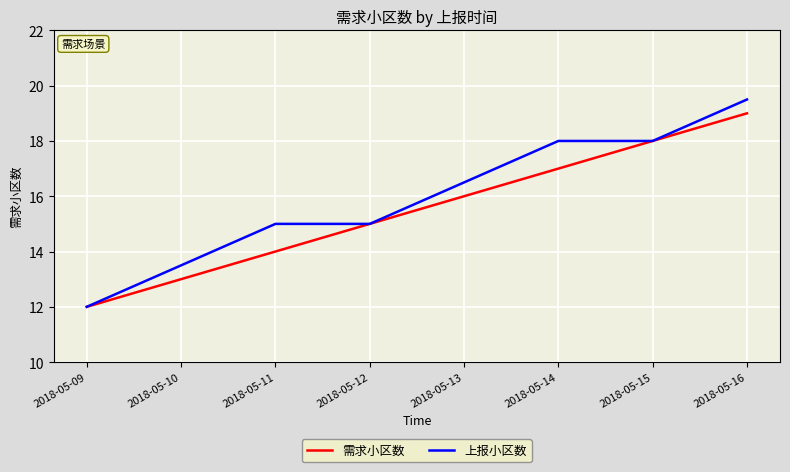

What is the sum of the 上报小区数 values at 2018-05-14 and 2018-05-10?

31.5